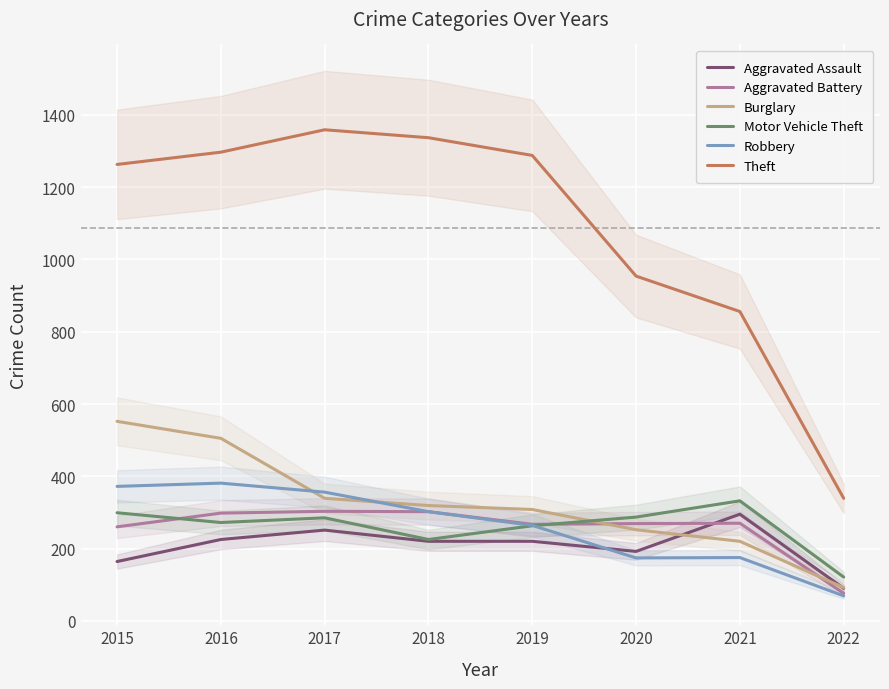

At which label does Aggravated Assault reach its peak?

2021